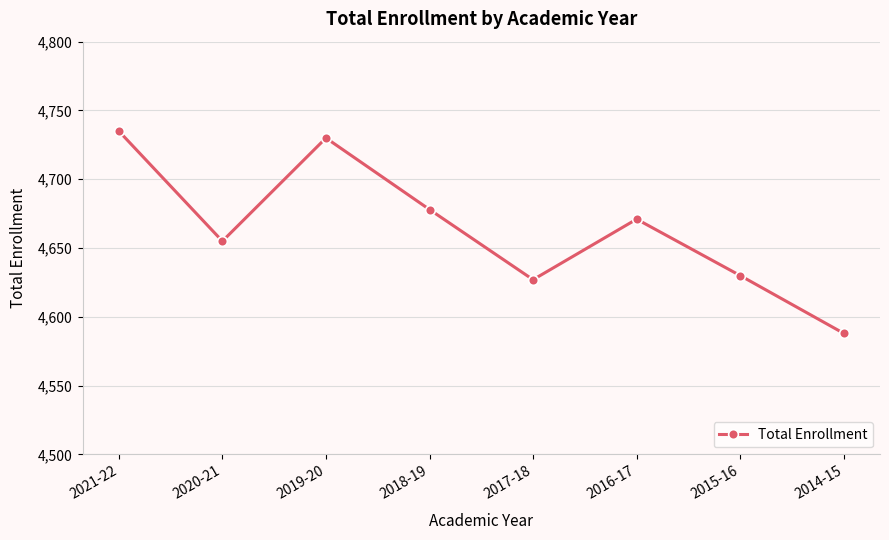

Is it true that the value at 2017-18 is 8269?

False